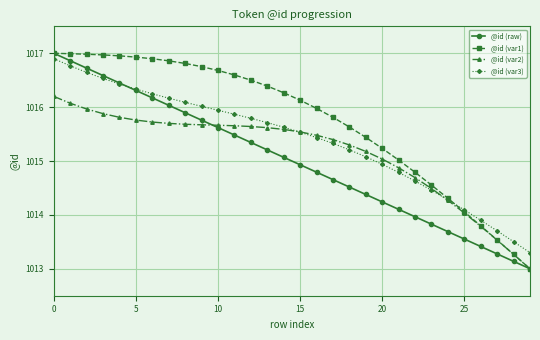

What are all the series names shown in the legend?

@id (raw), @id (var1), @id (var2), @id (var3)